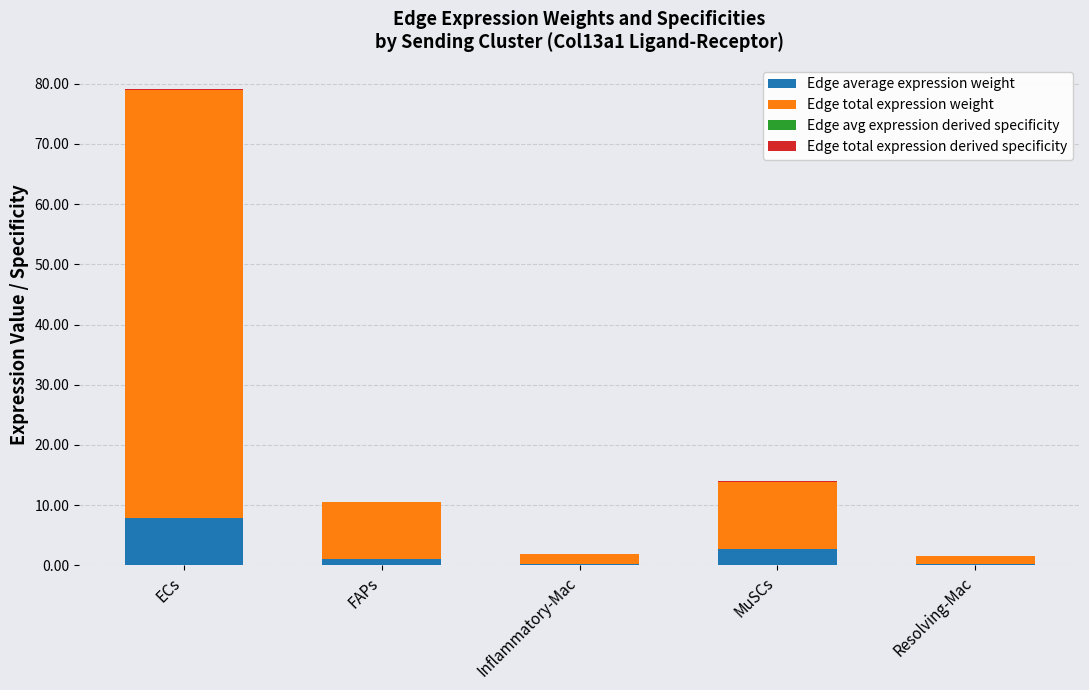

At which category is the sum across all series the highest?

ECs